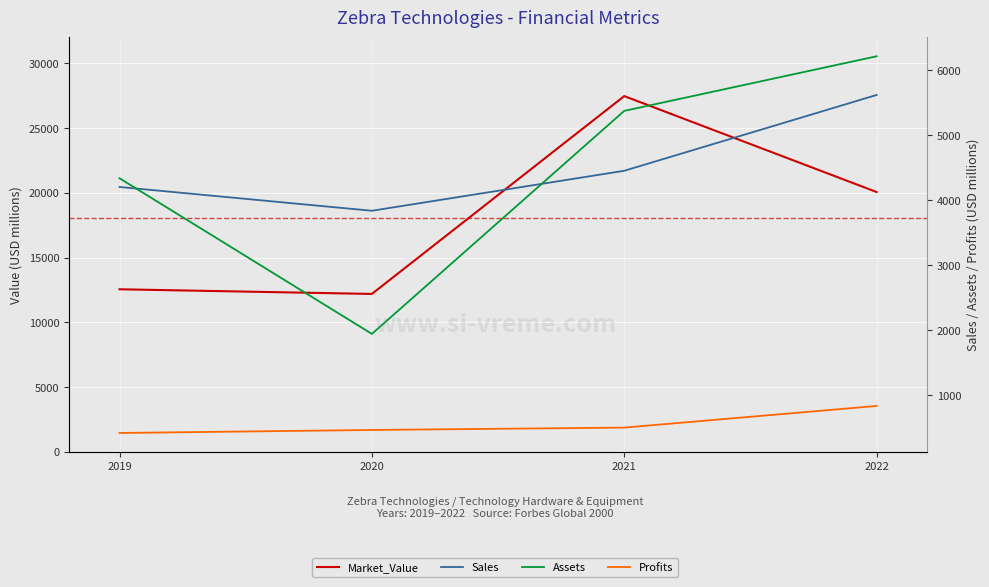

The value of Profits at 2019 is 421.0. True or false?

True